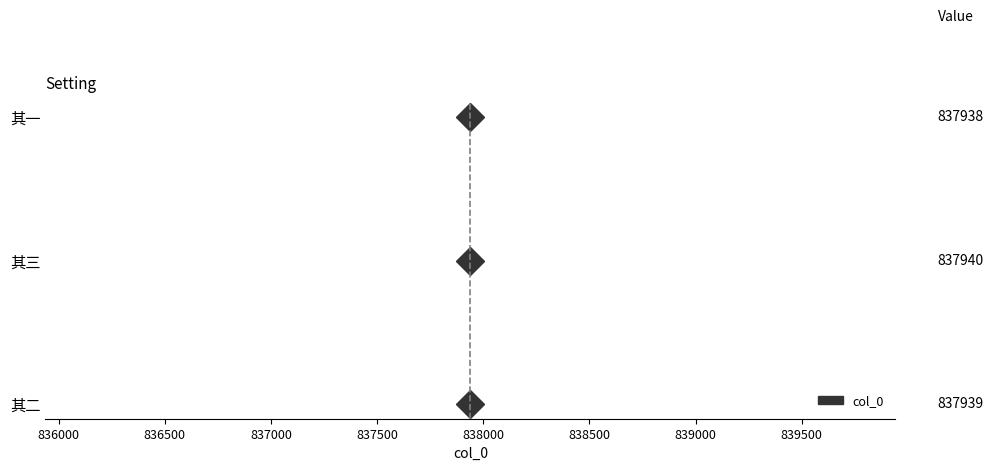

Between 将自唐山赴台湾同人赋诗赠行因和杨德甫兵部韵留别 其三 and 将自唐山赴台湾同人赋诗赠行因和杨德甫兵部韵留别 其二, which is larger?

将自唐山赴台湾同人赋诗赠行因和杨德甫兵部韵留别 其三